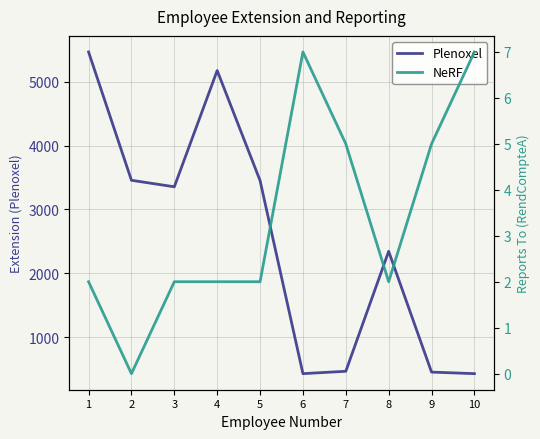

True or false: Plenoxel and NeRF intersect in this chart.

False